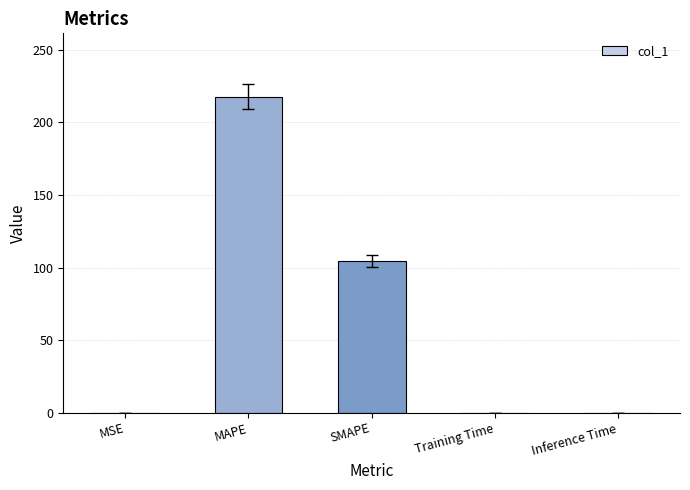

Which has a higher value, MAPE or Inference Time?

MAPE